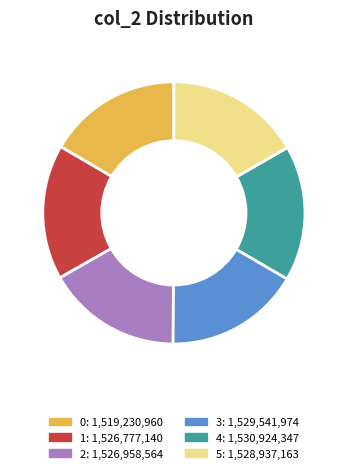

Does 3 represent more than half of the total?

No